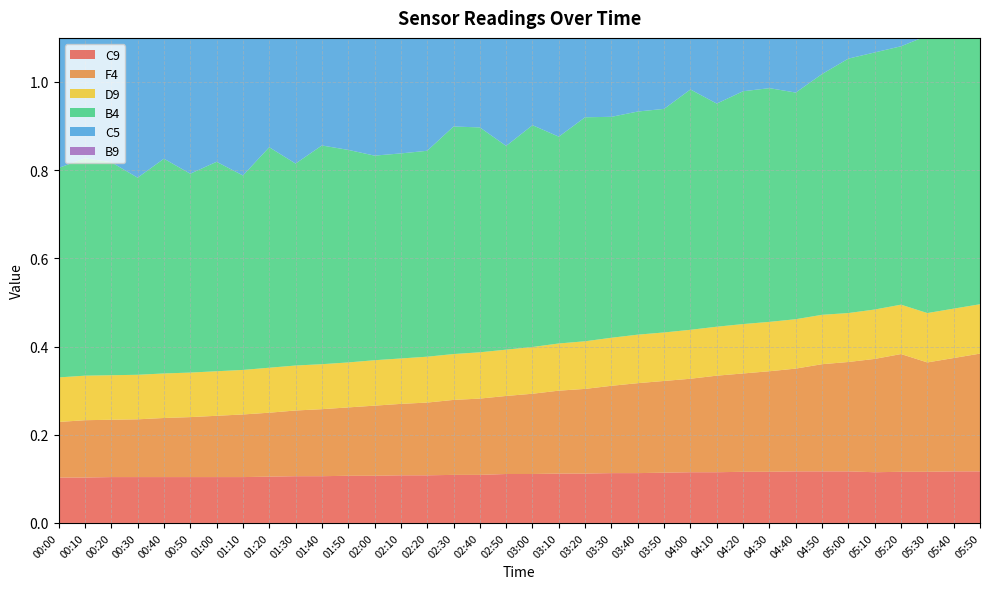

Reading left to right, extract all data points from this chart.

C9: 00:00=0.1	00:10=0.1	00:20=0.1	00:30=0.1	00:40=0.1	00:50=0.1	01:00=0.1	01:10=0.1	01:20=0.1	01:30=0.1	01:40=0.1	01:50=0.1	02:00=0.1	02:10=0.1	02:20=0.1	02:30=0.1	02:40=0.1	02:50=0.1	03:00=0.1	03:10=0.1	03:20=0.1	03:30=0.1	03:40=0.1	03:50=0.1	04:00=0.1	04:10=0.1	04:20=0.1	04:30=0.1	04:40=0.1	04:50=0.1	05:00=0.1	05:10=0.1	05:20=0.1	05:30=0.1	05:40=0.1	05:50=0.1
F4: 00:00=0.1	00:10=0.1	00:20=0.1	00:30=0.1	00:40=0.1	00:50=0.1	01:00=0.1	01:10=0.1	01:20=0.1	01:30=0.1	01:40=0.2	01:50=0.2	02:00=0.2	02:10=0.2	02:20=0.2	02:30=0.2	02:40=0.2	02:50=0.2	03:00=0.2	03:10=0.2	03:20=0.2	03:30=0.2	03:40=0.2	03:50=0.2	04:00=0.2	04:10=0.2	04:20=0.2	04:30=0.2	04:40=0.2	04:50=0.2	05:00=0.2	05:10=0.3	05:20=0.3	05:30=0.2	05:40=0.3	05:50=0.3
D9: 00:00=0.1	00:10=0.1	00:20=0.1	00:30=0.1	00:40=0.1	00:50=0.1	01:00=0.1	01:10=0.1	01:20=0.1	01:30=0.1	01:40=0.1	01:50=0.1	02:00=0.1	02:10=0.1	02:20=0.1	02:30=0.1	02:40=0.1	02:50=0.1	03:00=0.1	03:10=0.1	03:20=0.1	03:30=0.1	03:40=0.1	03:50=0.1	04:00=0.1	04:10=0.1	04:20=0.1	04:30=0.1	04:40=0.1	04:50=0.1	05:00=0.1	05:10=0.1	05:20=0.1	05:30=0.1	05:40=0.1	05:50=0.1
B4: 00:00=0.5	00:10=0.5	00:20=0.5	00:30=0.4	00:40=0.5	00:50=0.5	01:00=0.5	01:10=0.4	01:20=0.5	01:30=0.5	01:40=0.5	01:50=0.5	02:00=0.5	02:10=0.5	02:20=0.5	02:30=0.5	02:40=0.5	02:50=0.5	03:00=0.5	03:10=0.5	03:20=0.5	03:30=0.5	03:40=0.5	03:50=0.5	04:00=0.5	04:10=0.5	04:20=0.5	04:30=0.5	04:40=0.5	04:50=0.5	05:00=0.6	05:10=0.6	05:20=0.6	05:30=0.6	05:40=0.6	05:50=0.6
C5: 00:00=0.4	00:10=0.4	00:20=0.4	00:30=0.3	00:40=0.4	00:50=0.3	01:00=0.4	01:10=0.4	01:20=0.4	01:30=0.4	01:40=0.4	01:50=0.4	02:00=0.4	02:10=0.4	02:20=0.4	02:30=0.4	02:40=0.4	02:50=0.4	03:00=0.4	03:10=0.4	03:20=0.4	03:30=0.4	03:40=0.4	03:50=0.4	04:00=0.4	04:10=0.4	04:20=0.4	04:30=0.4	04:40=0.4	04:50=0.4	05:00=0.4	05:10=0.4	05:20=0.5	05:30=0.5	05:40=0.5	05:50=0.5
B9: 00:00=0.1	00:10=0.1	00:20=0.1	00:30=0.1	00:40=0.1	00:50=0.1	01:00=0.1	01:10=0.1	01:20=0.1	01:30=0.1	01:40=0.1	01:50=0.1	02:00=0.1	02:10=0.1	02:20=0.1	02:30=0.1	02:40=0.1	02:50=0.1	03:00=0.1	03:10=0.1	03:20=0.1	03:30=0.1	03:40=0.1	03:50=0.1	04:00=0.1	04:10=0.1	04:20=0.1	04:30=0.1	04:40=0.1	04:50=0.1	05:00=0.1	05:10=0.1	05:20=0.1	05:30=0.1	05:40=0.1	05:50=0.1